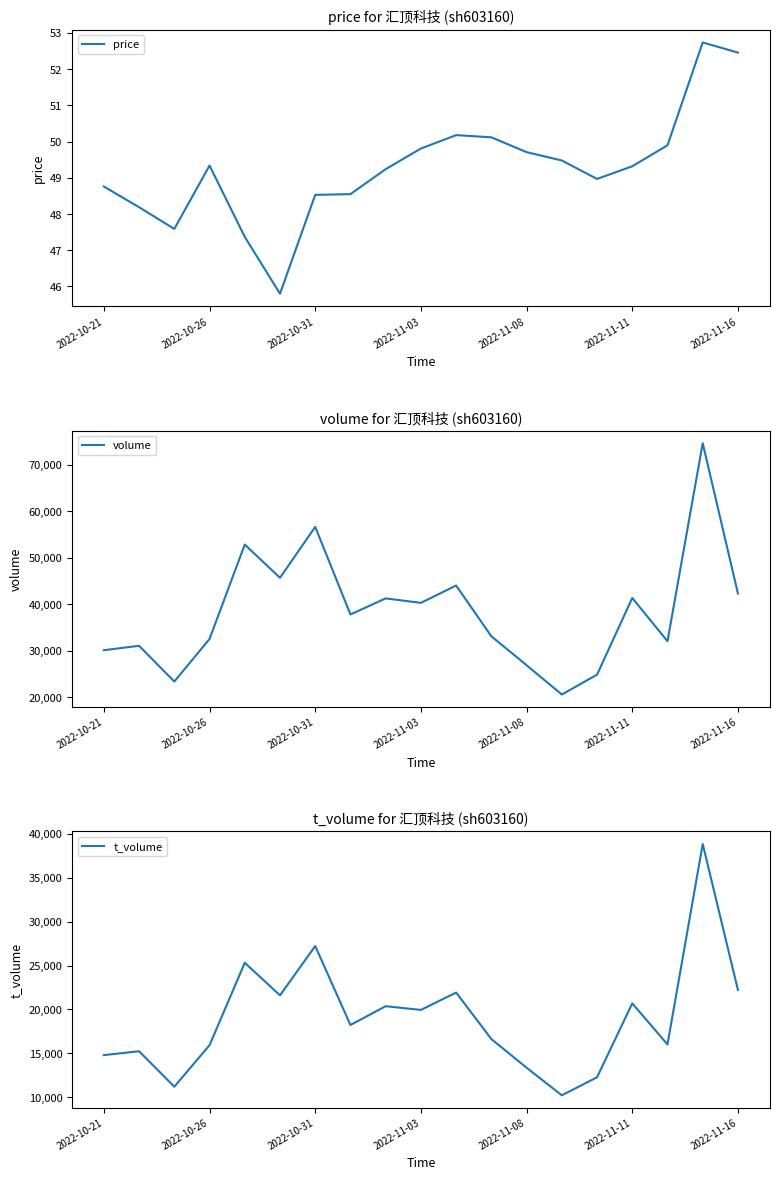

Does the chart display data point markers on the line(s)?

No